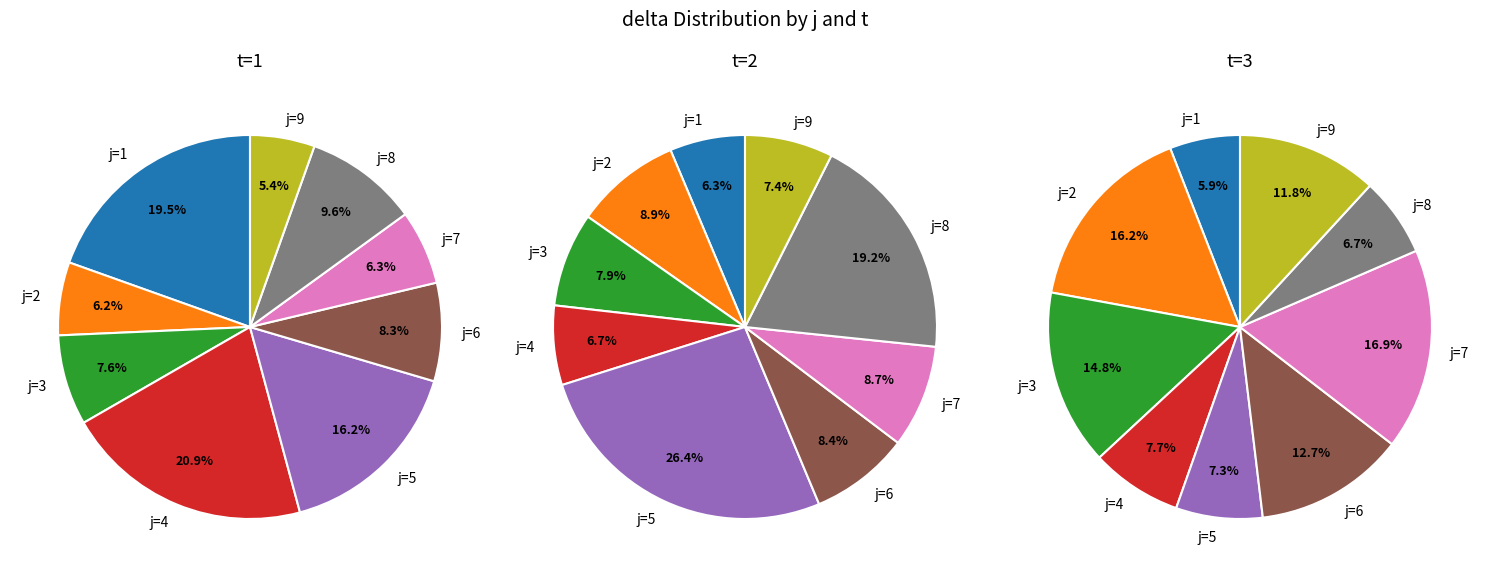

Count the number of slices in the pie.

9